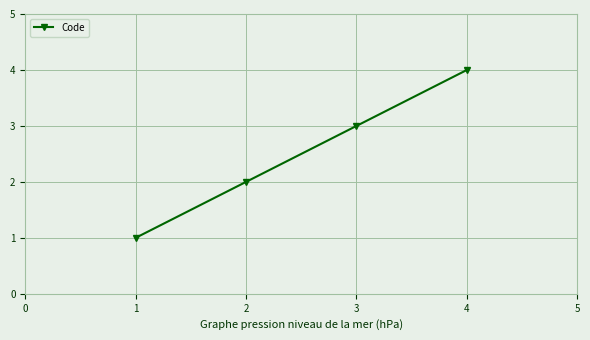

Reading left to right, transcribe all the data shown in this chart.

1	2	3	4